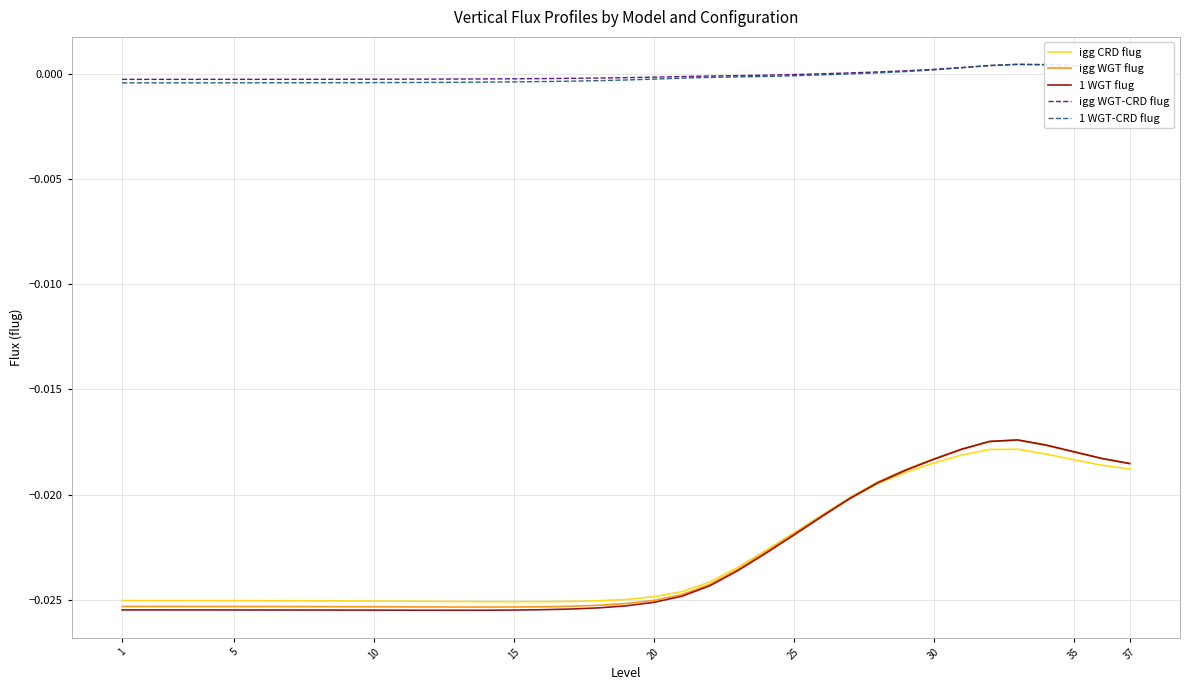

True or false: 1 WGT-CRD flug and igg WGT flug cross at least once.

False